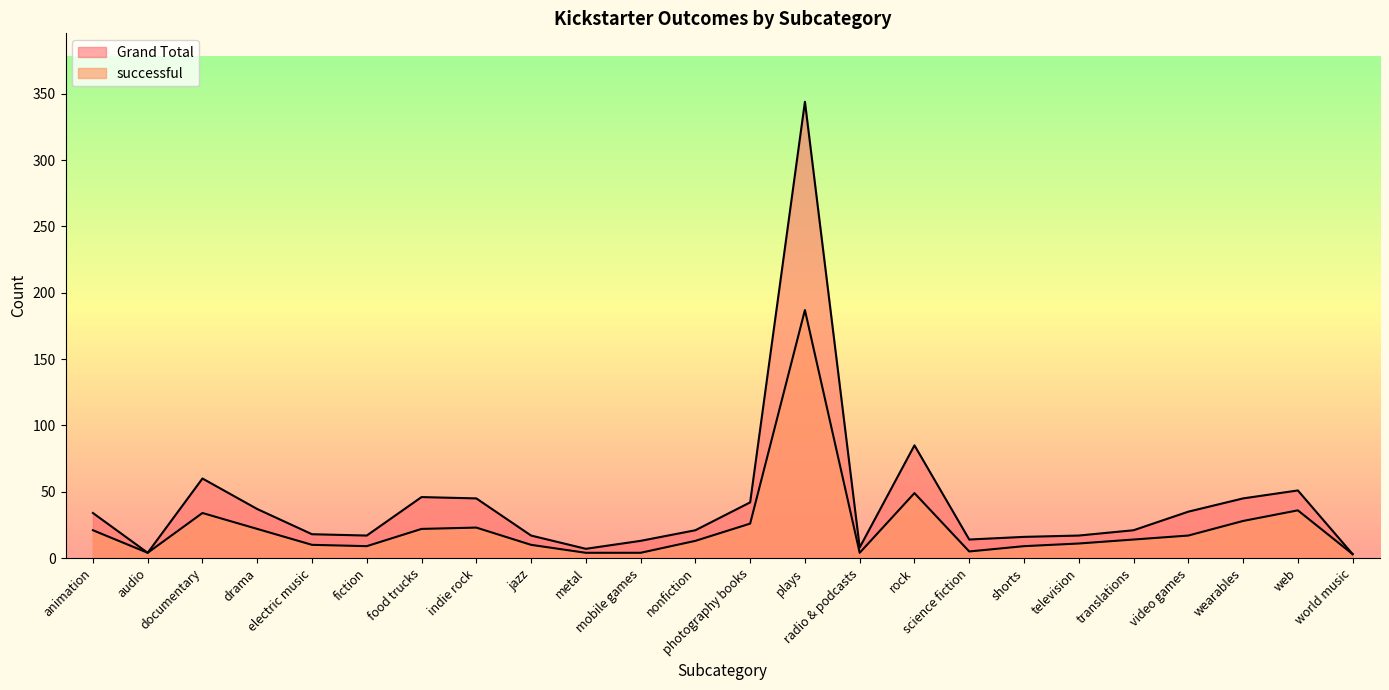

True or false: Grand Total and successful intersect in this chart.

False